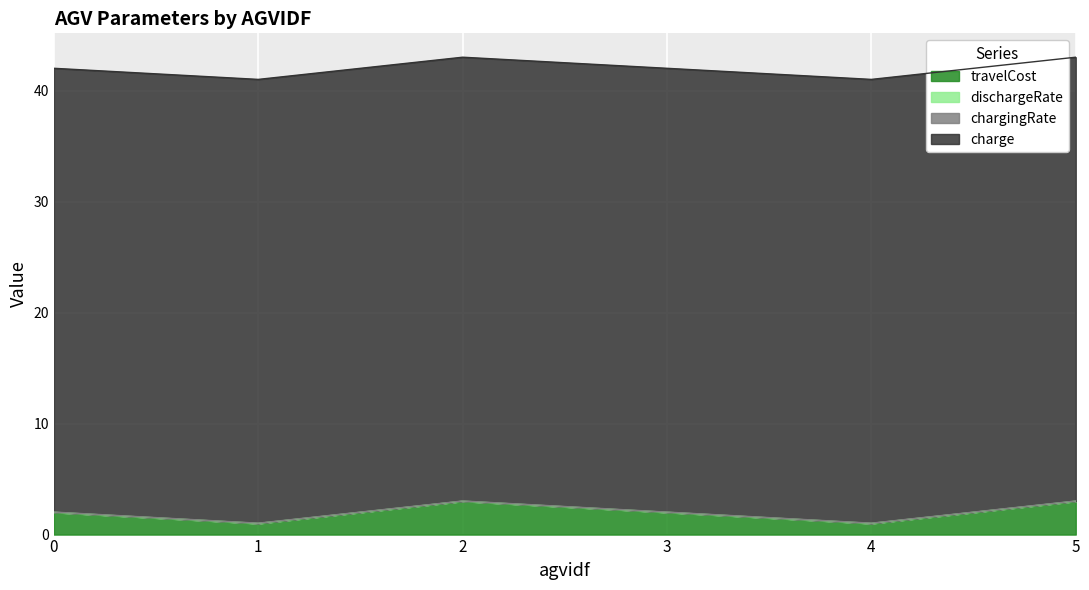

What is the sum of all chargingRate values?

0.1